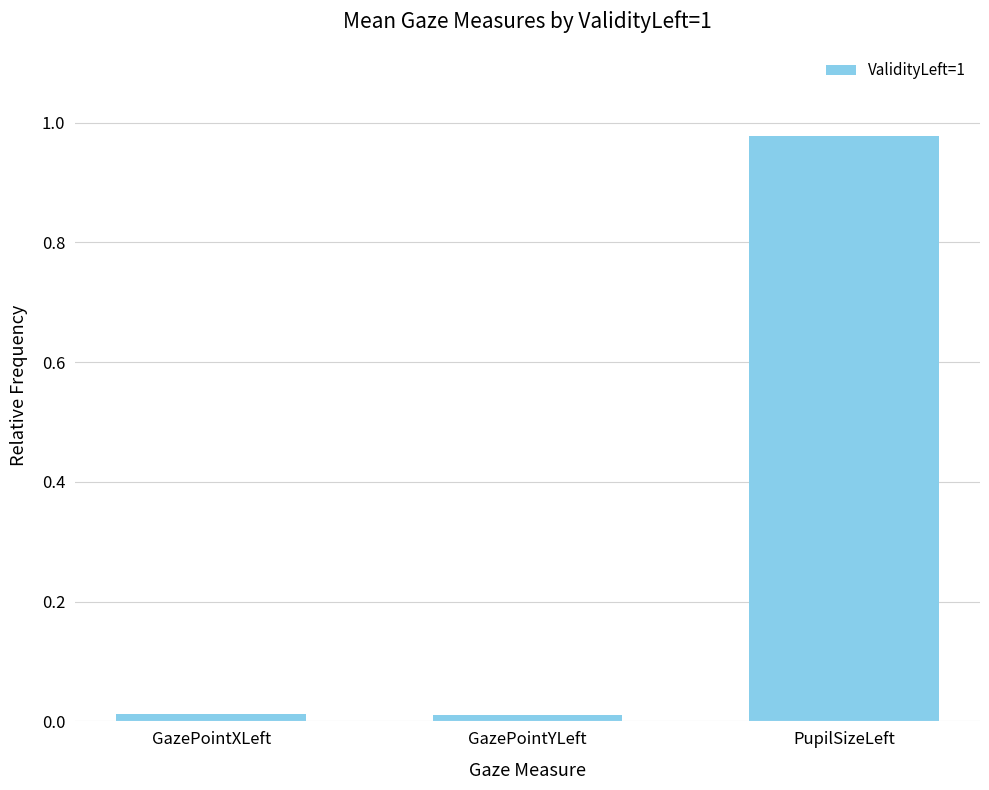

Which label corresponds to the largest value in the chart?

PupilSizeLeft